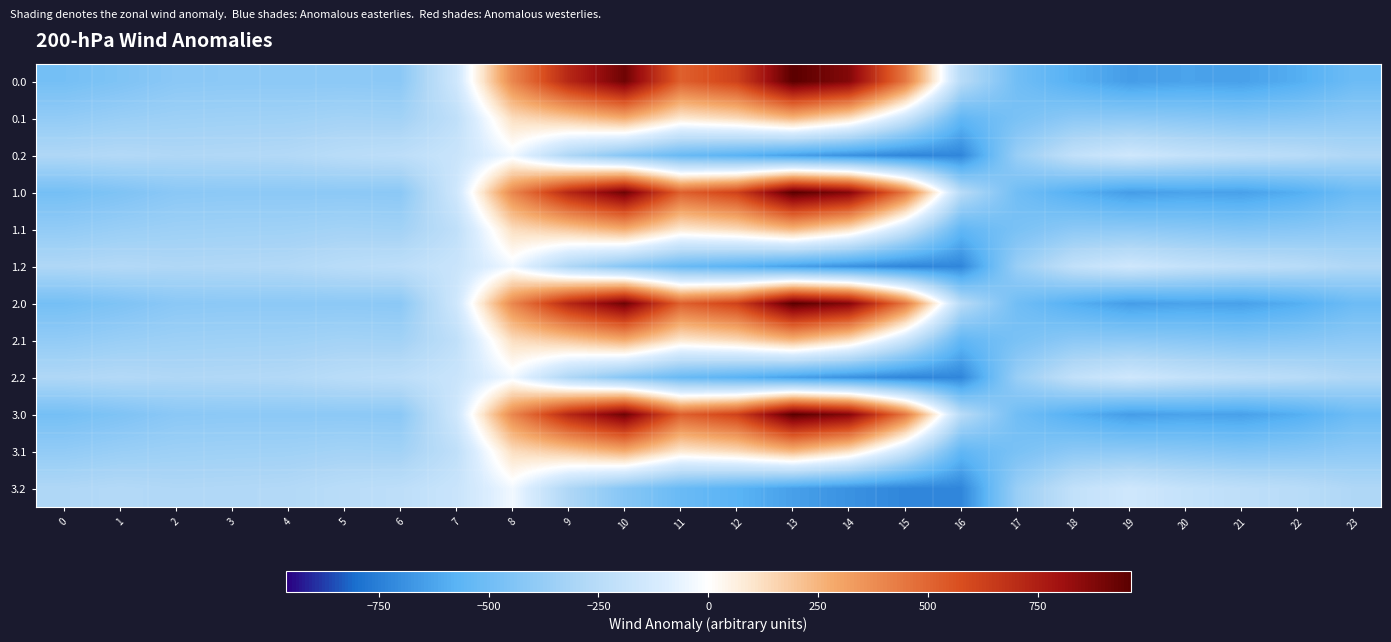

Which label corresponds to the largest value in the chart?

13